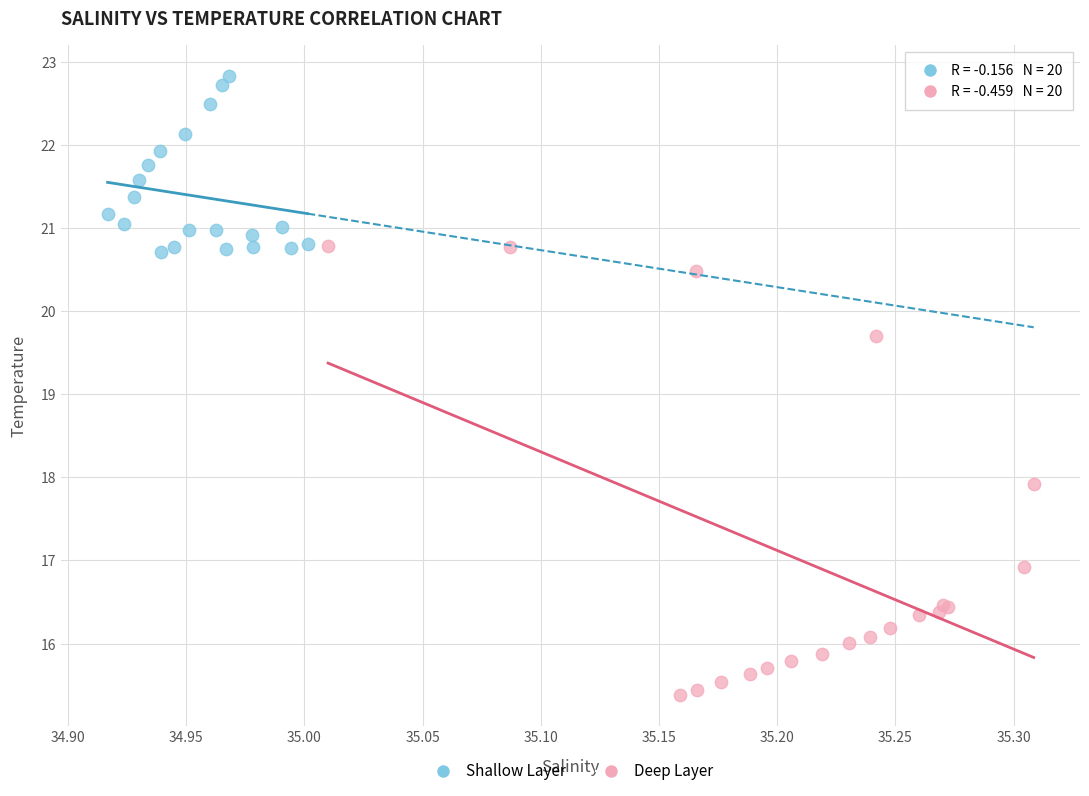

What are all the series names shown in the legend?

Shallow Layer, Deep Layer